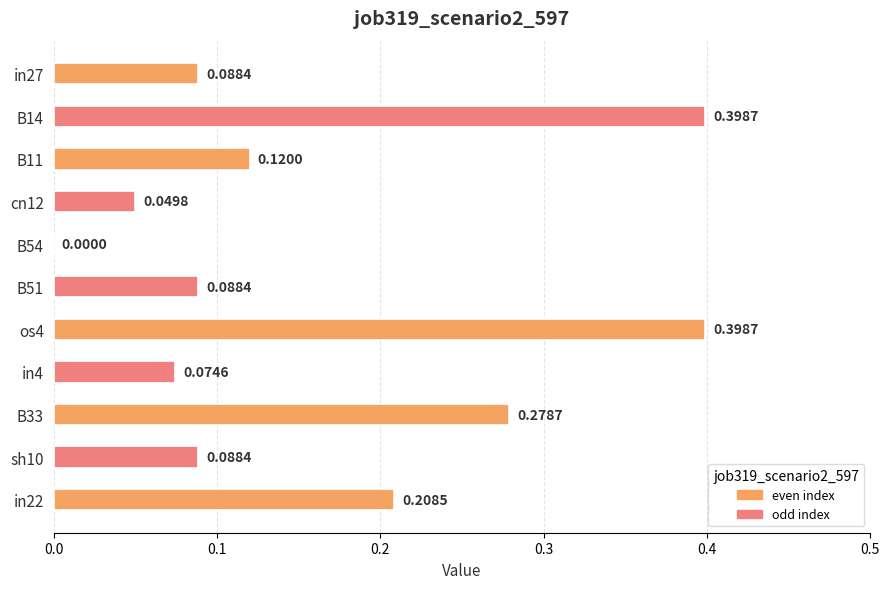

What is the sum of all values?

1.8